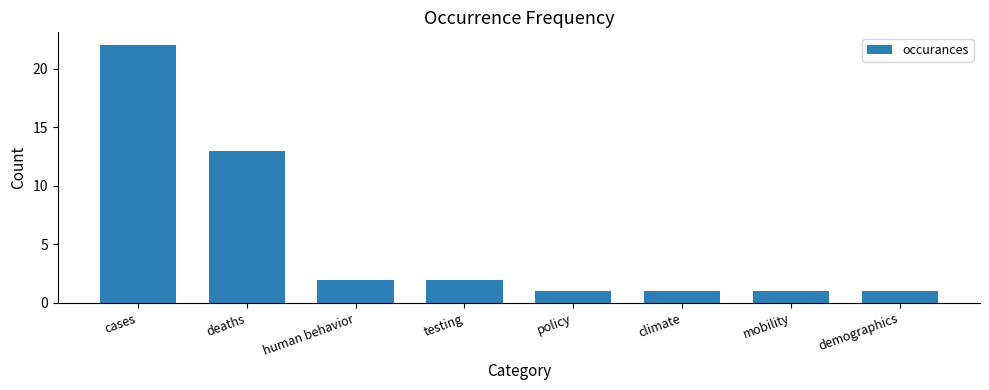

Reading left to right, what are all the values shown in this chart?

cases=22	deaths=13	human behavior=2	testing=2	policy=1	climate=1	mobility=1	demographics=1